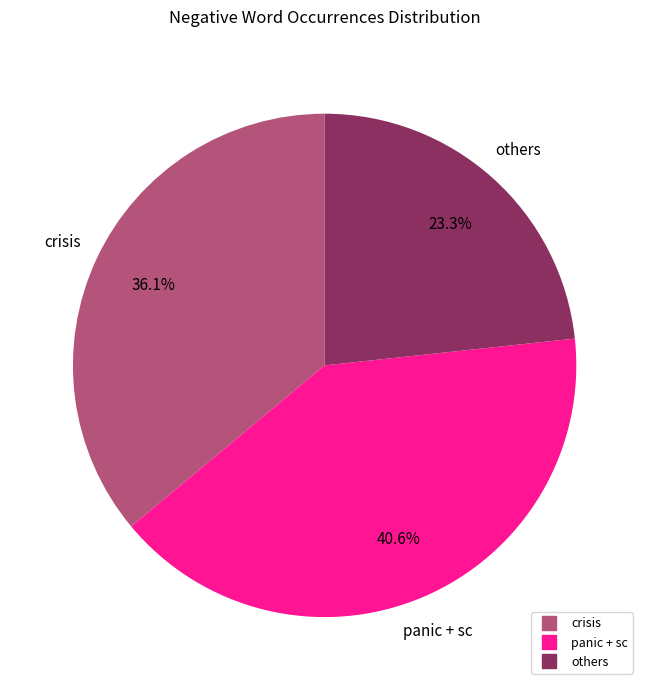

Does any single category account for the majority?

No